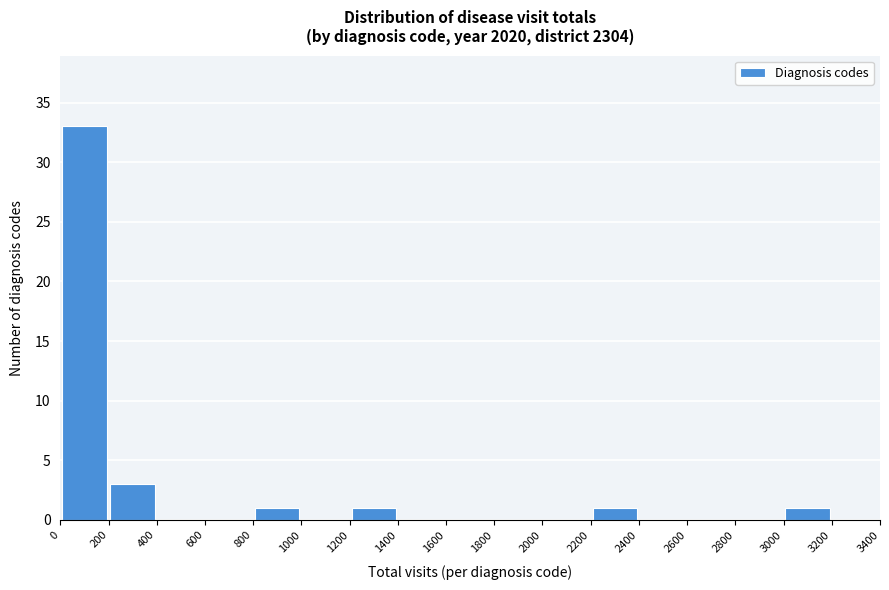

Reading left to right, list every bar in this chart as the range it spans on the x-axis followed by its height. The values are not printed on the chart, so give them approximately, as read against the axis.

0 to 200: 33
200 to 400: 3
400 to 600: 0
600 to 800: 0
800 to 1000: 1
1000 to 1200: 0
1200 to 1400: 1
1400 to 1600: 0
1600 to 1800: 0
1800 to 2000: 0
2000 to 2200: 0
2200 to 2400: 1
2400 to 2600: 0
2600 to 2800: 0
2800 to 3000: 0
3000 to 3200: 1
3200 to 3400: 0